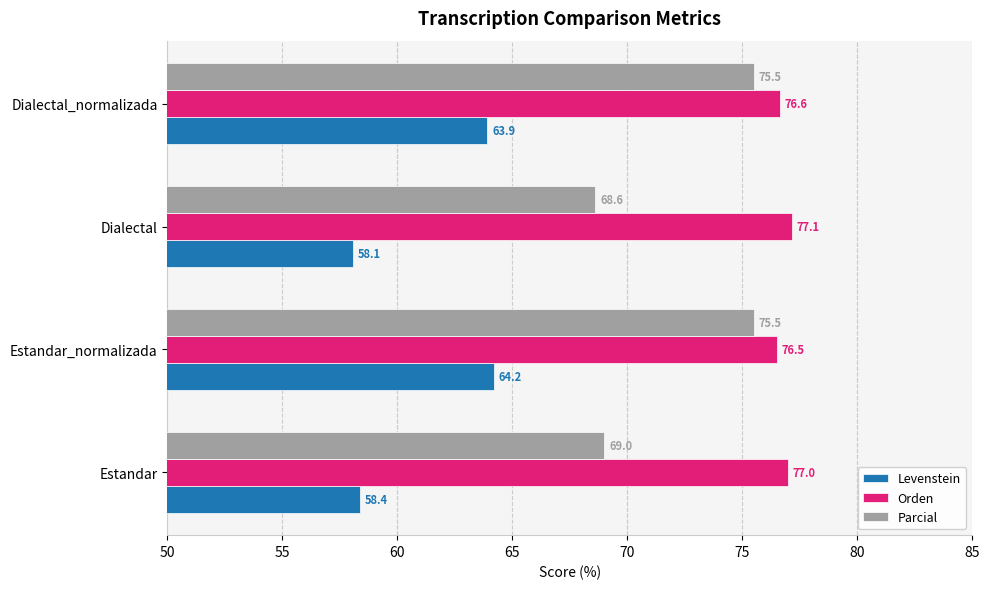

Which series changed the most between Estandar and Estandar_normalizada?

Parcial